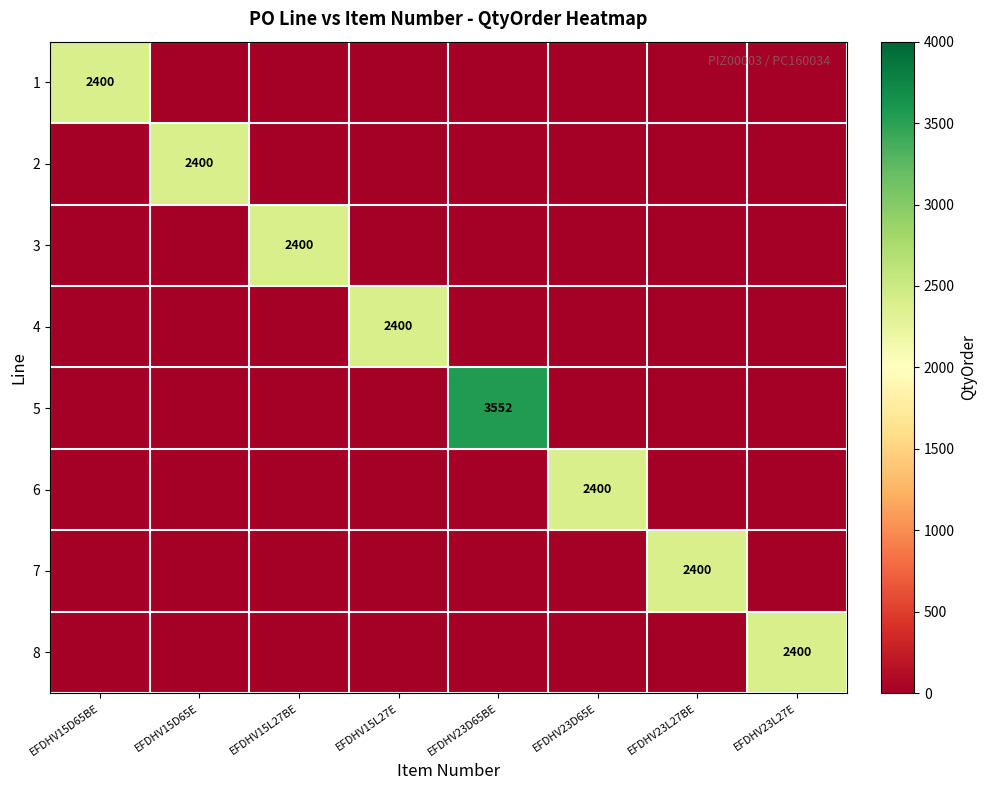

Between EFDHV23L27BE and EFDHV23L27E, which series saw the biggest shift?

7